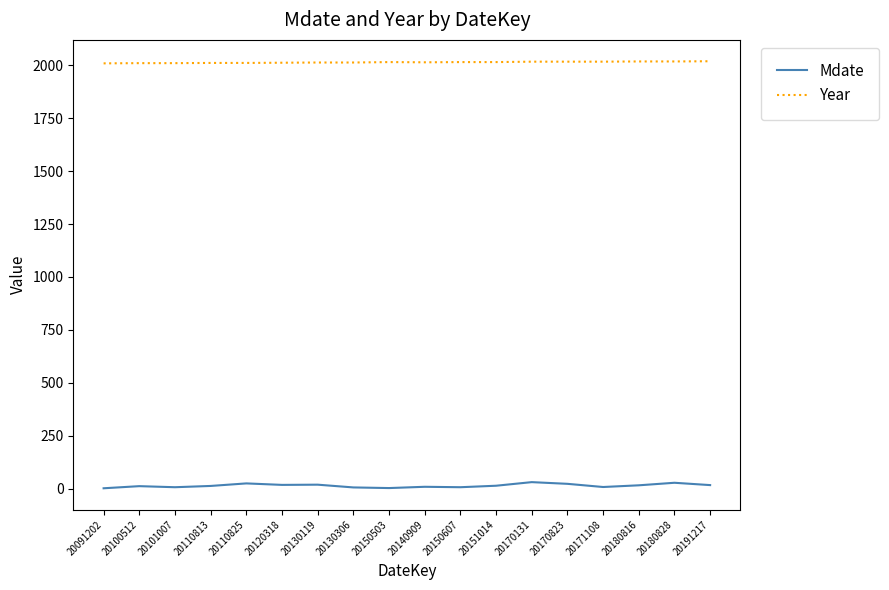

True or false: Year and Mdate cross at least once.

False